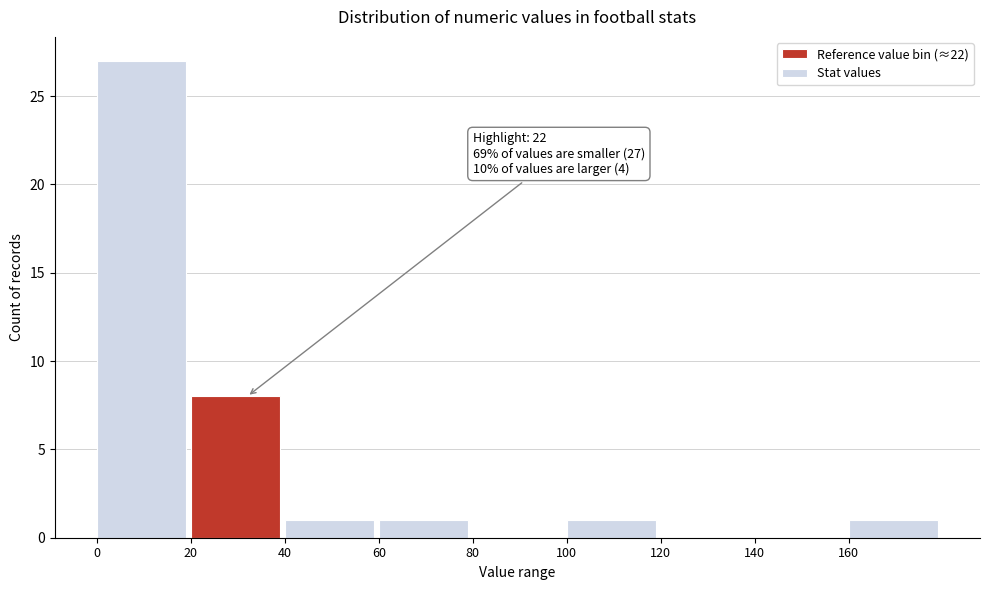

Over which range of the x-axis is the bar tallest?

0 to 20